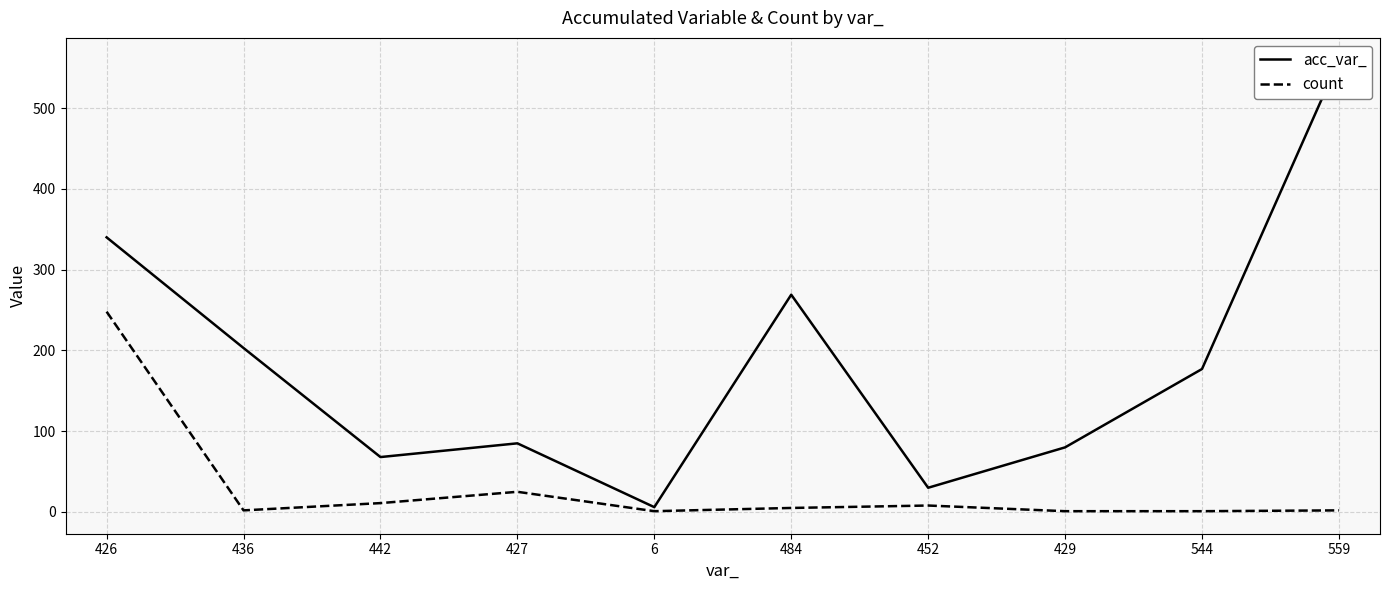

What position from the left is 442?

3